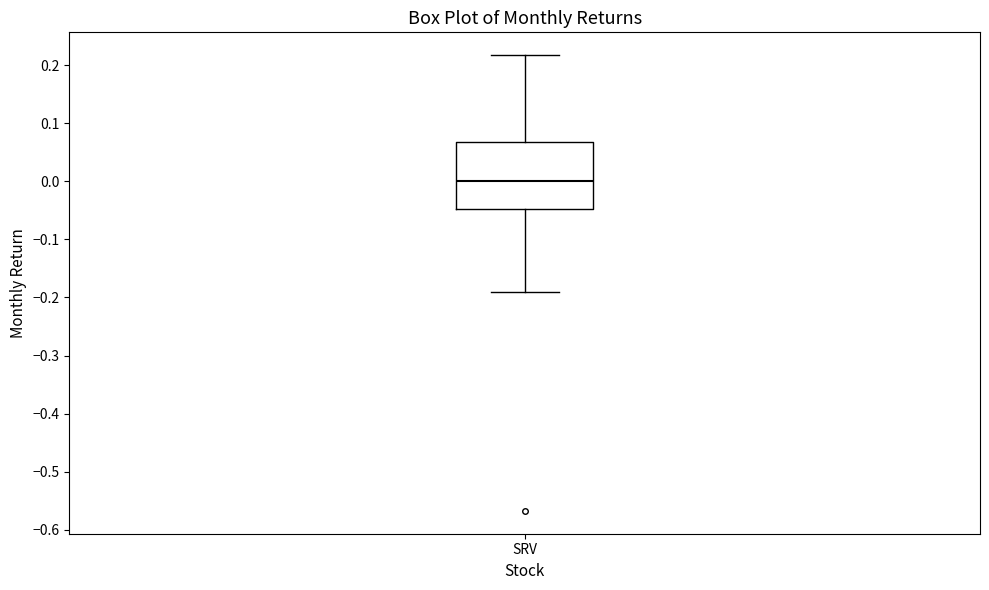

Transcribe this box plot: give where the median line is, the range the box spans, and where the two whiskers end, as read against the y-axis. The values are not printed on the chart, so give them approximately, as read against the axis.

median 0.00, box -0.05 to 0.07, whiskers -0.19 to 0.22